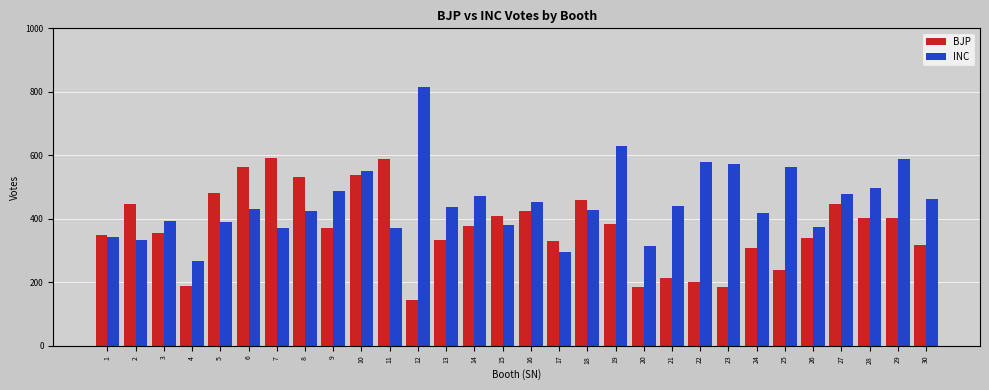

The value of INC at 9 is 728. True or false?

False